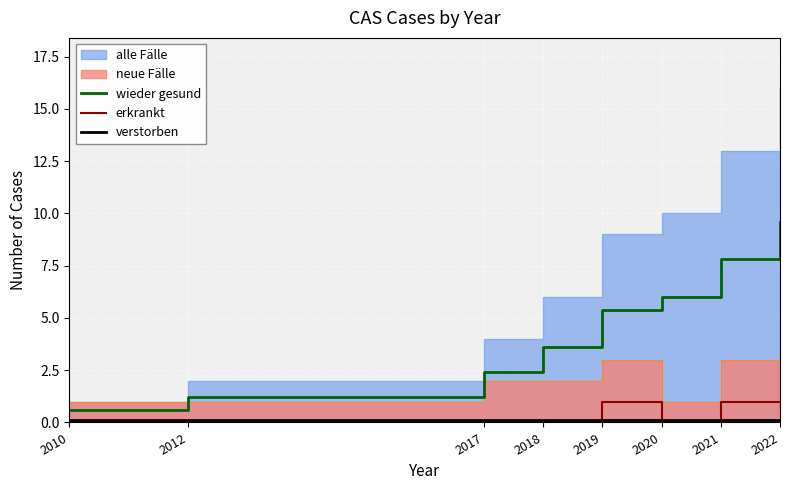

How many lines are shown in the chart?

3